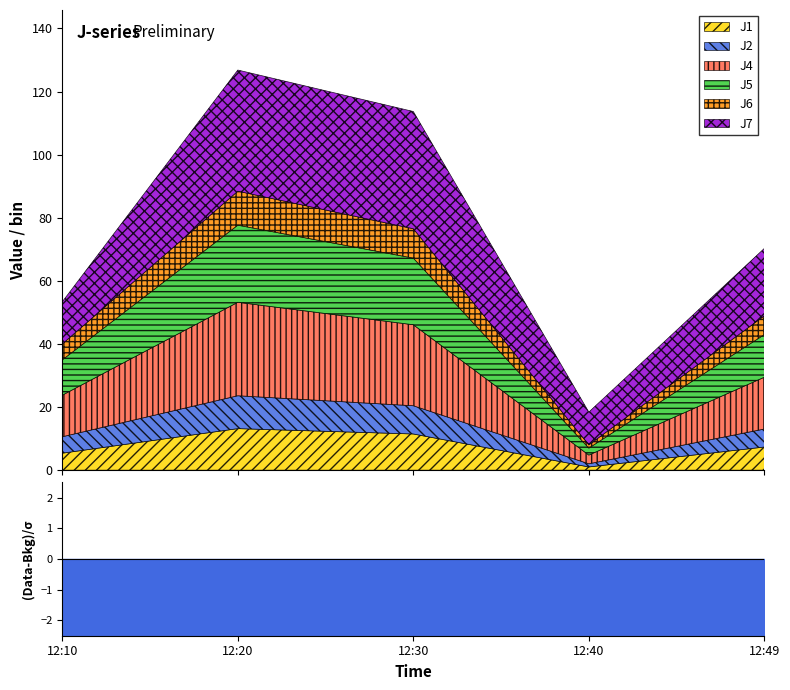

Reading right to left, what are all the values shown in this chart?

J1: 12:49=7.3	12:40=1.0	12:30=11.5	12:20=13.2	12:10=5.4
J2: 12:49=5.7	12:40=1.0	12:30=8.9	12:20=10.4	12:10=5.2
J4: 12:49=16.4	12:40=2.8	12:30=25.7	12:20=29.6	12:10=13.2
J5: 12:49=13.5	12:40=2.2	12:30=21.1	12:20=24.4	12:10=11.2
J6: 12:49=6.0	12:40=1.0	12:30=9.3	12:20=10.8	12:10=5.0
J7: 12:49=21.4	12:40=10.4	12:30=37.2	12:20=38.4	12:10=13.4